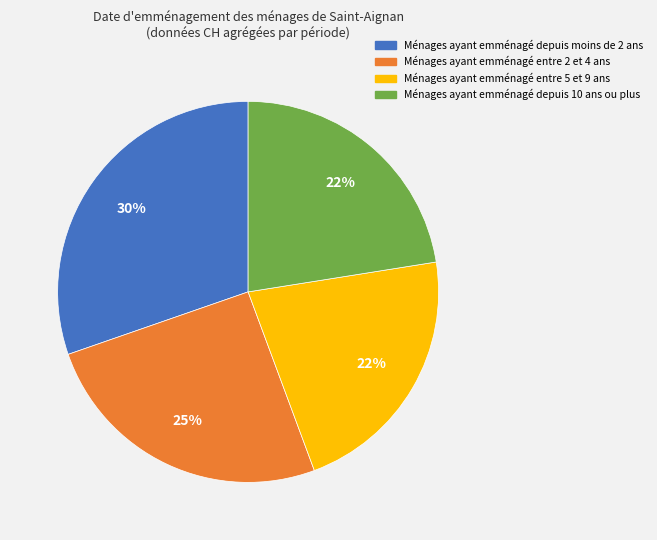

Between Ménages ayant emménagé entre 5 et 9 ans and Ménages ayant emménagé entre 2 et 4 ans, which is larger?

Ménages ayant emménagé entre 2 et 4 ans